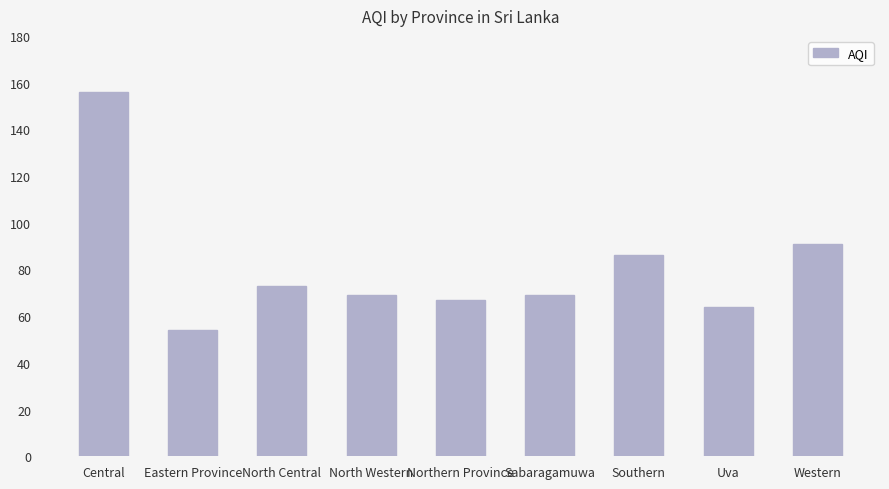

What is the difference between the values at Eastern Province and Western?

37